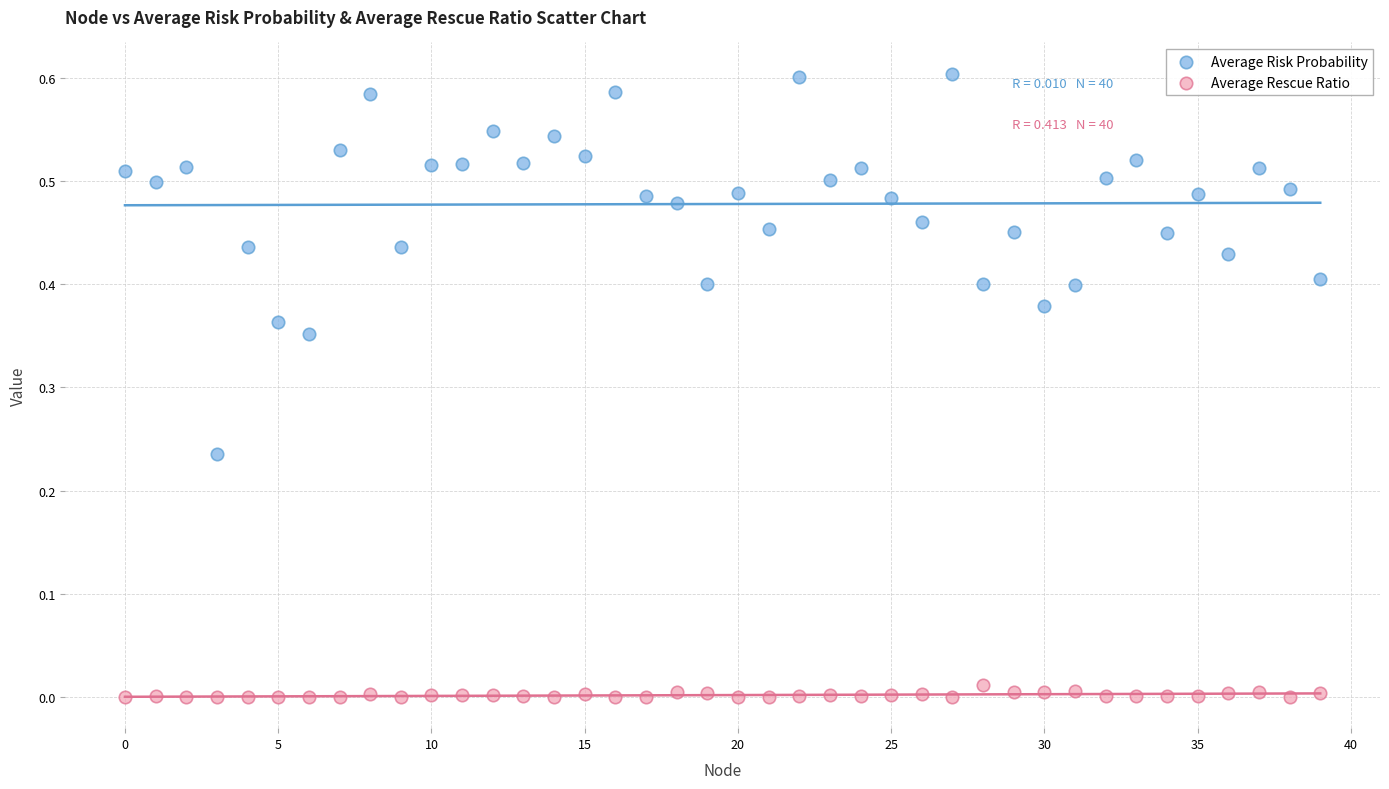

Which series has the widest spread of Y values?

Average Risk Probability